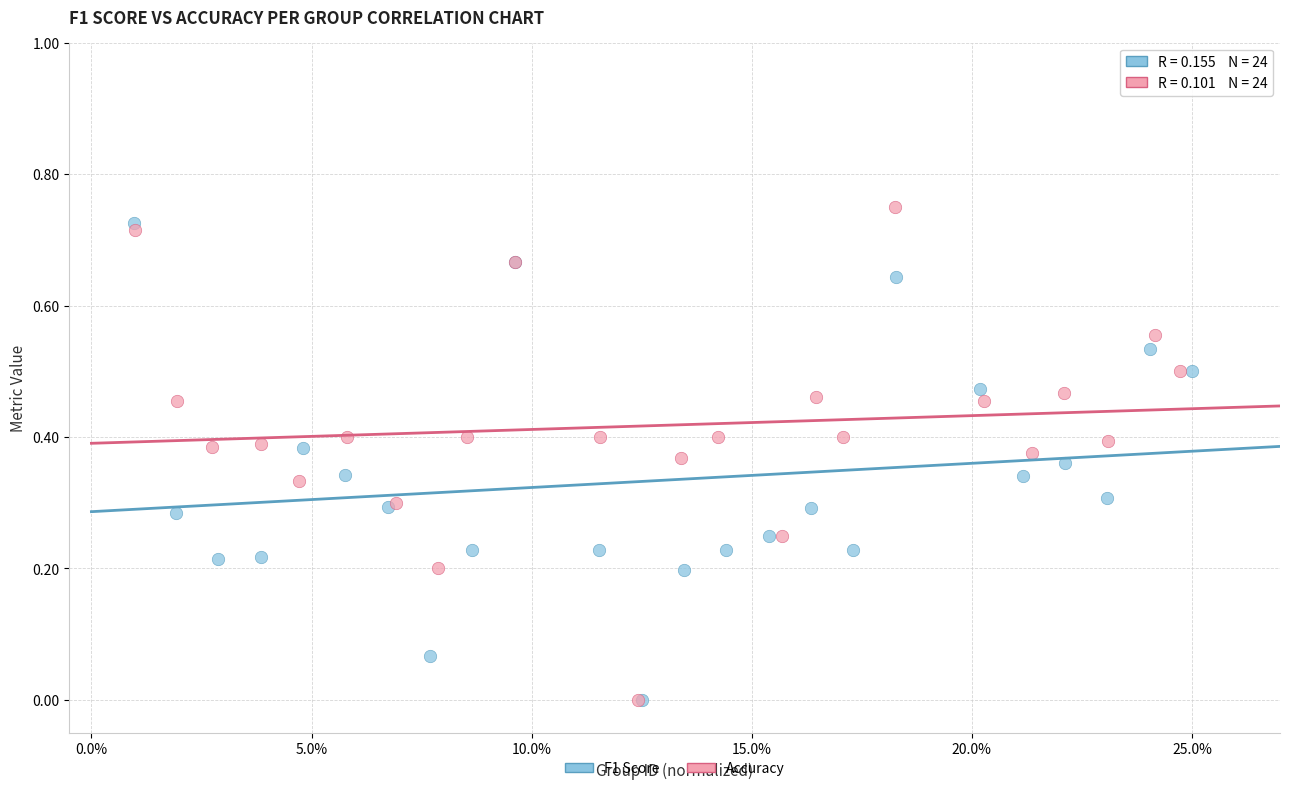

What are all the series names shown in the legend?

F1 Score, Accuracy